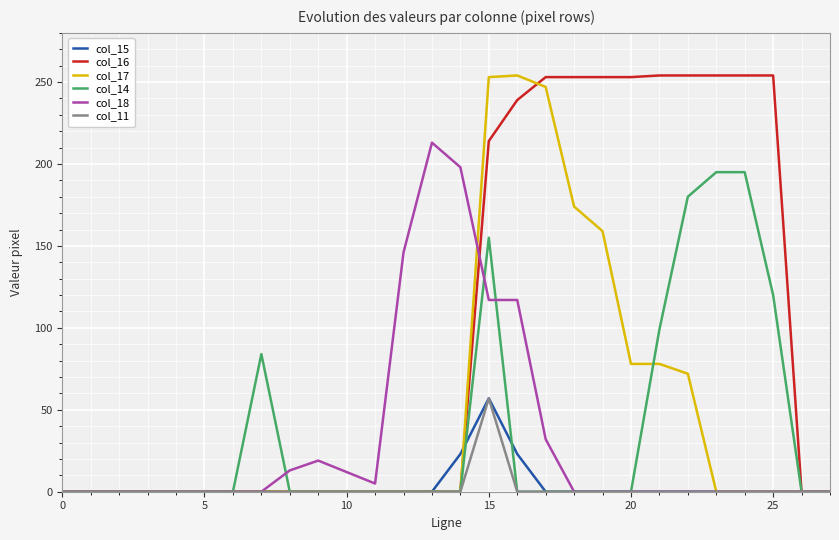

What is the difference between the second highest and second lowest values in the col_17 series?

253